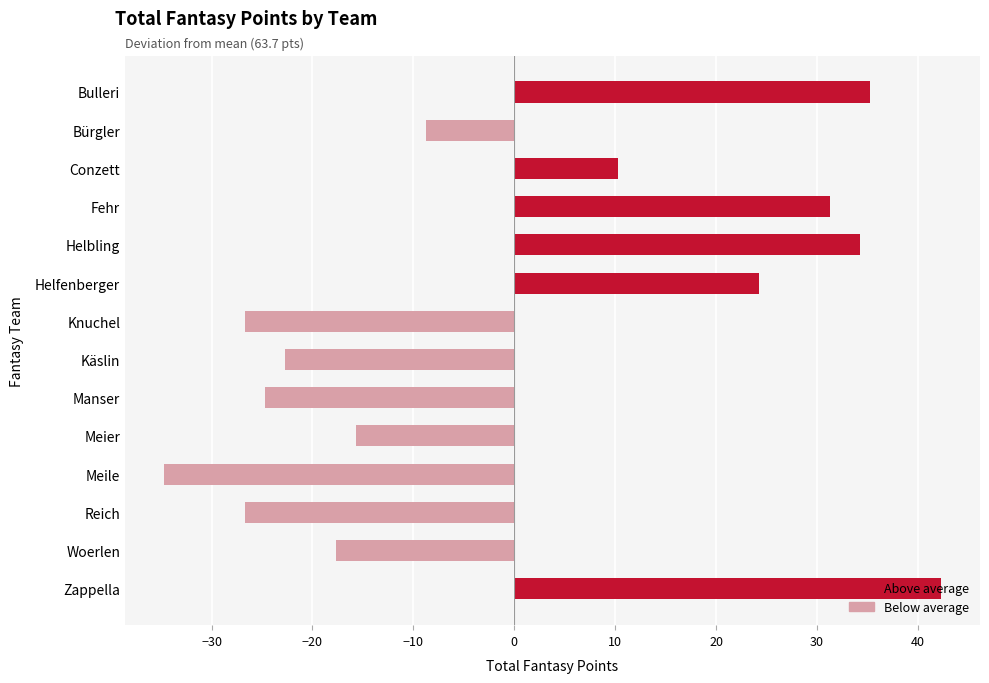

What is the smallest value displayed?

-34.7